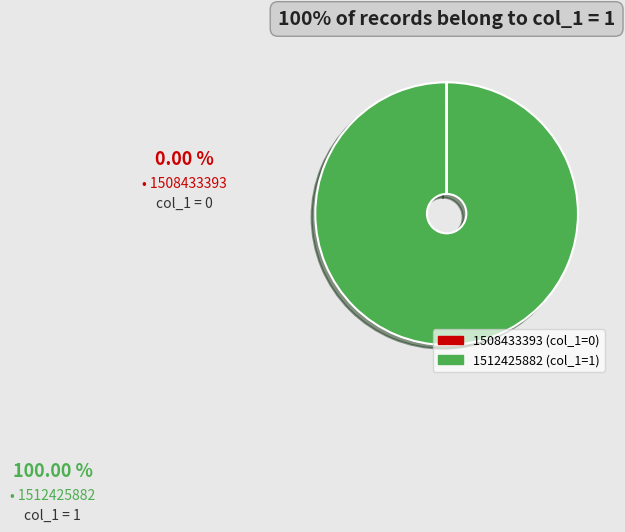

Is there any slice that represents more than half of the pie?

Yes